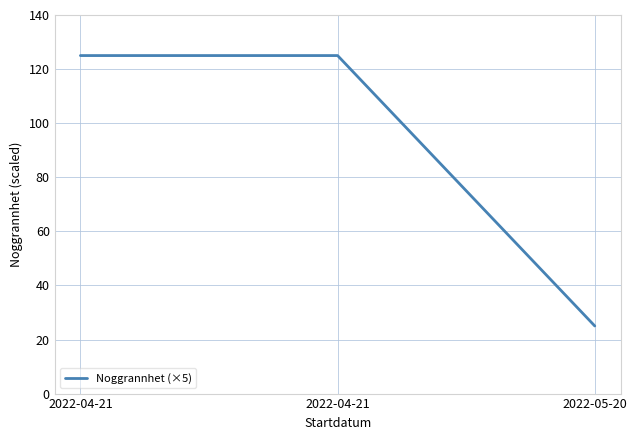

What is the sum of the values at 2022-05-20 and 2022-04-21?

150